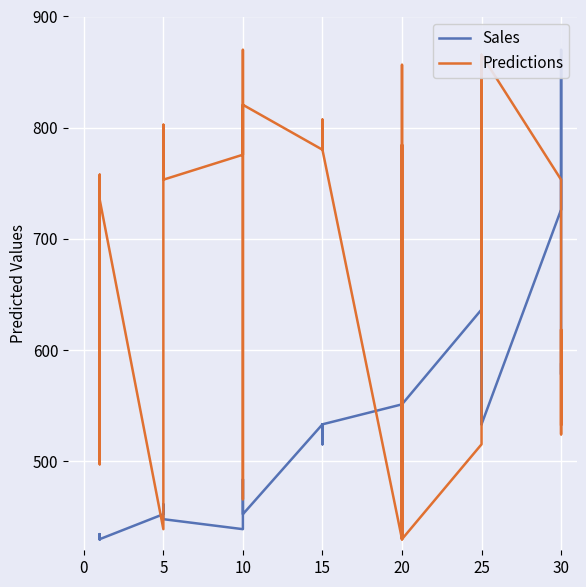

What is the label of the 16th point from the left?

10